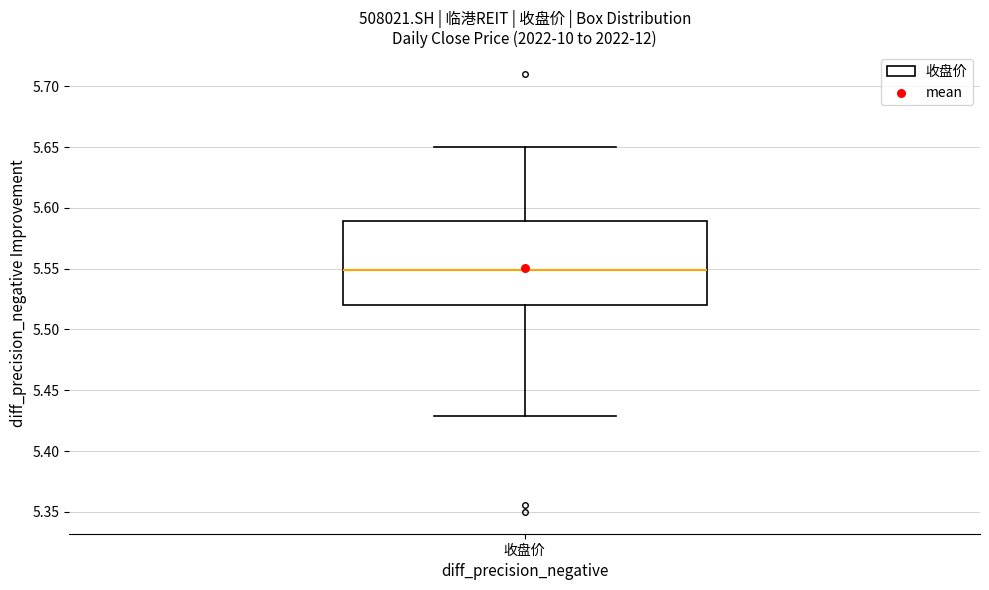

Read this box plot against the y-axis: the position of the median line, the range covered by the box, and the ends of both whiskers. The values are not printed on the chart, so give them approximately, as read against the axis.

median 5.55, box 5.52 to 5.59, whiskers 5.43 to 5.65